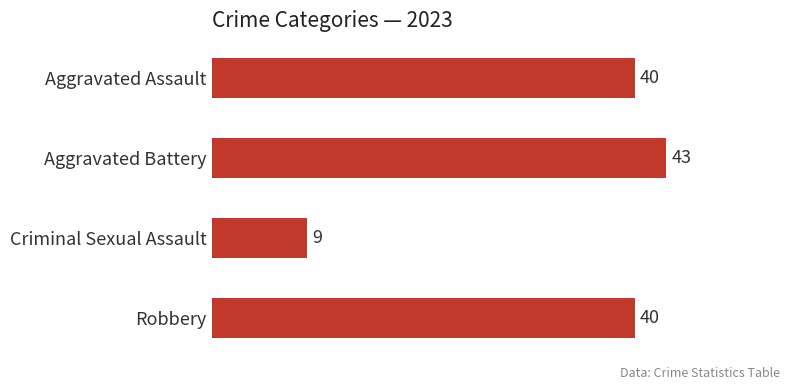

What is the ratio of the value at Aggravated Assault to the value at Criminal Sexual Assault?

4.4